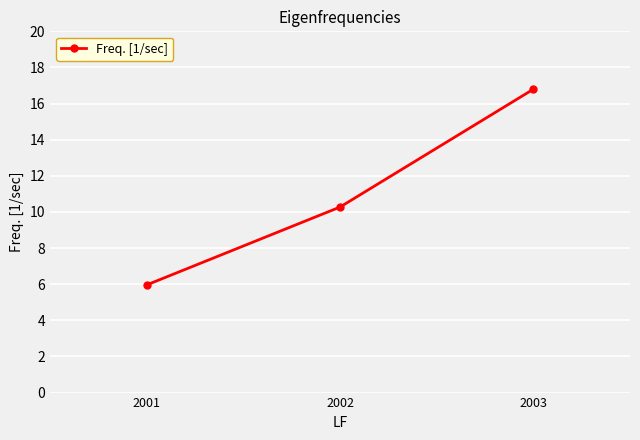

What is the approximate value at 2003?

16.8